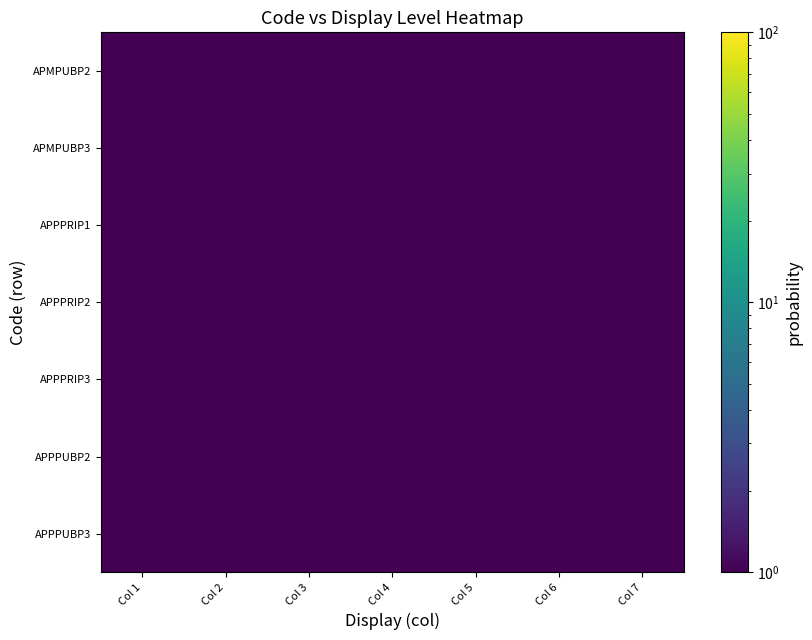

At which category does the chart reach its minimum across all series?

Col 7